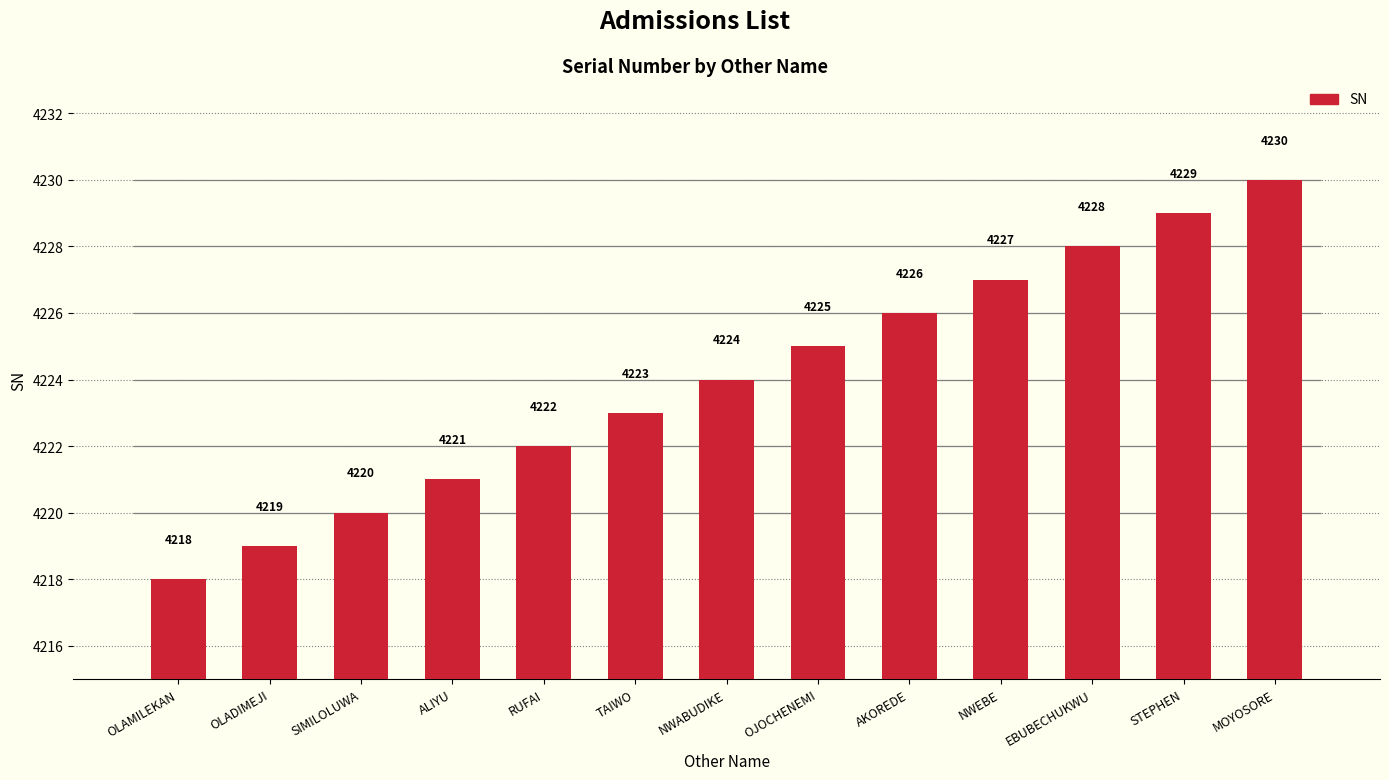

Approximately how many times larger is the value at STEPHEN compared to AKOREDE?

1.0